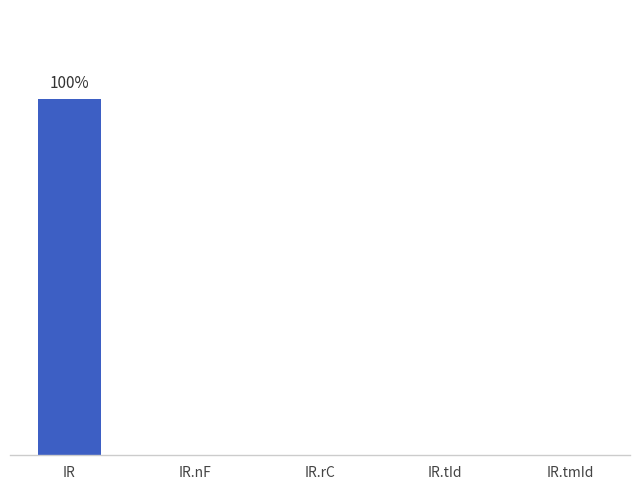

What is the difference between the maximum and minimum values?

1